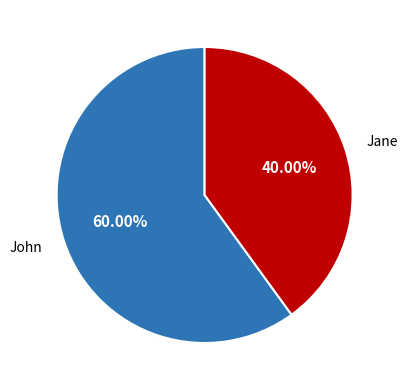

Is there a majority slice in this chart?

Yes